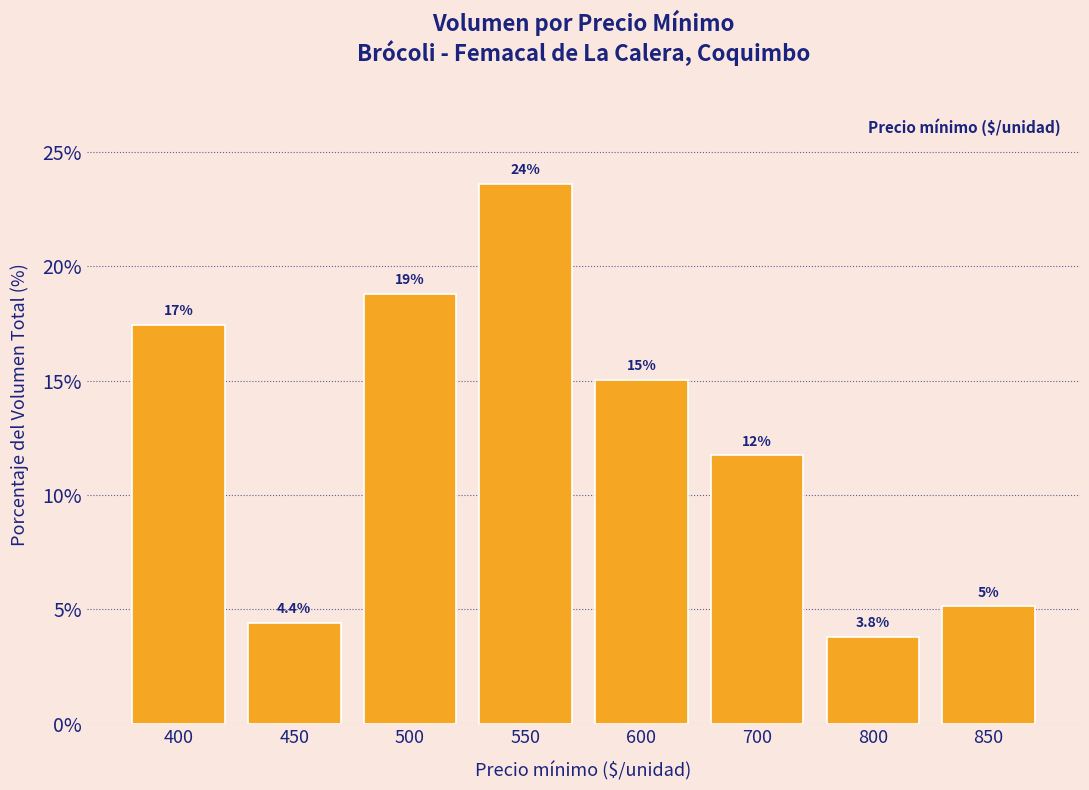

How many bars are there in total?

8